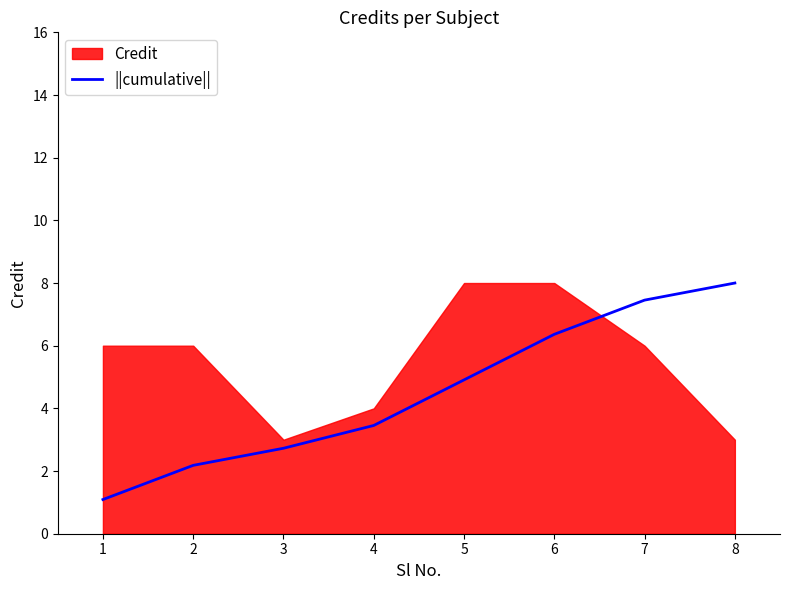

The chart shows a value of 2.7 at 3. True or false?

True